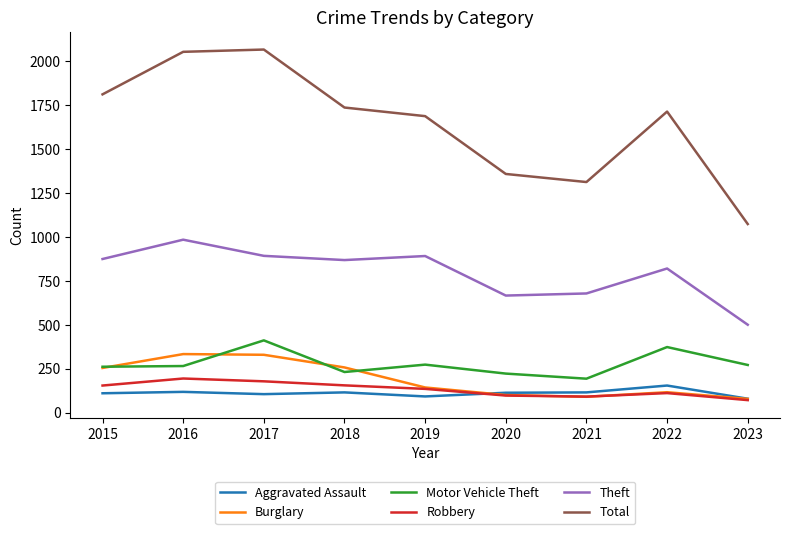

Is the value of Total at 2018 greater than the value of Robbery at 2022?

Yes